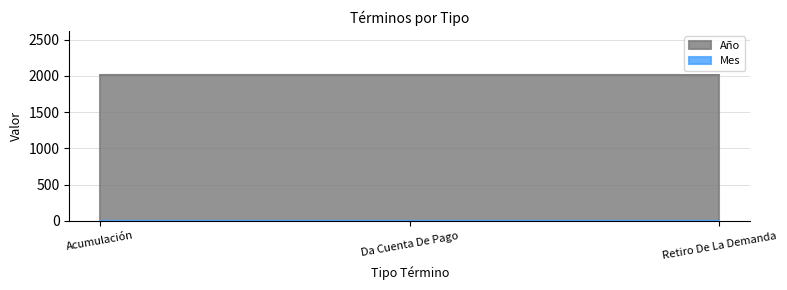

Rank the categories by Año value from highest to lowest.

Acumulación, Da Cuenta De Pago, Retiro De La Demanda